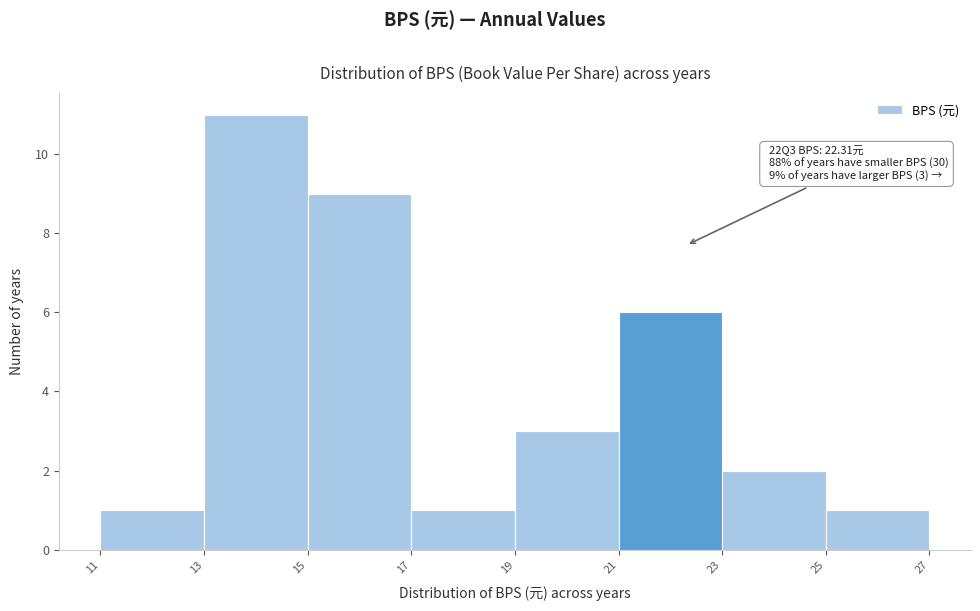

Which range on the x-axis has the tallest bar?

13 to 15